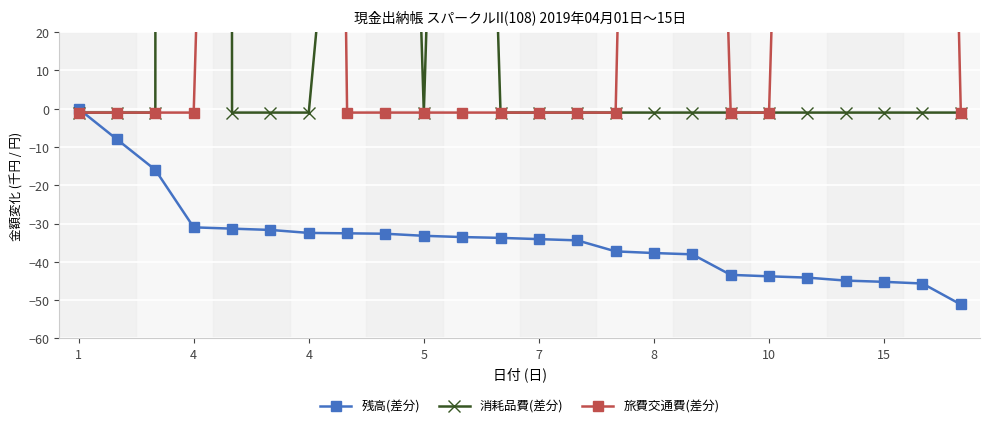

Between 8 and 9, which series saw the biggest shift?

旅費交通費(差分)